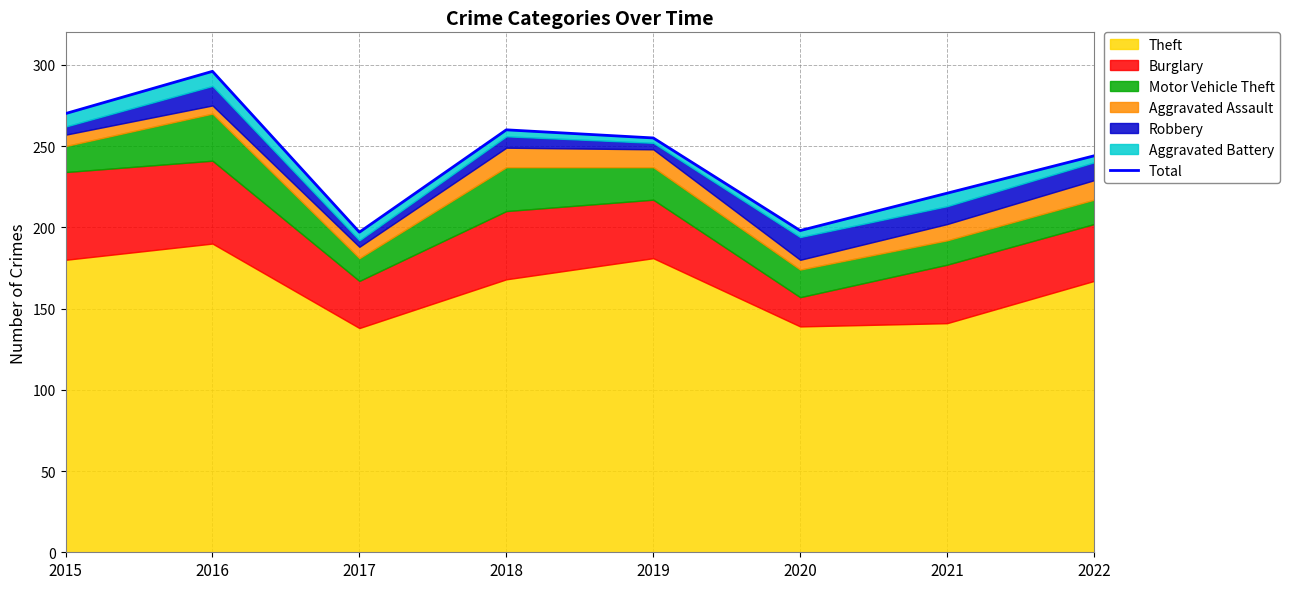

How many interior local valleys (lower than both neighbors) does the data have?

2